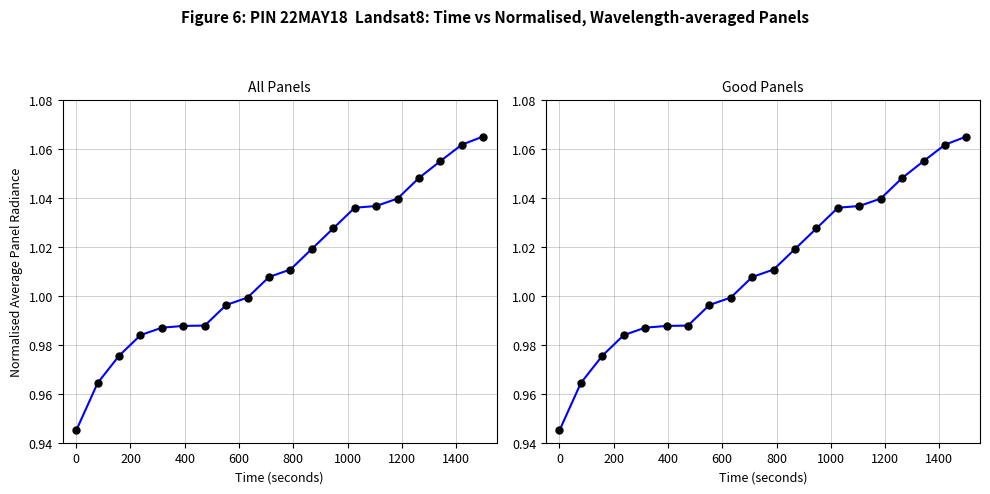

Is it true that the value at 17 is 1.8?

False